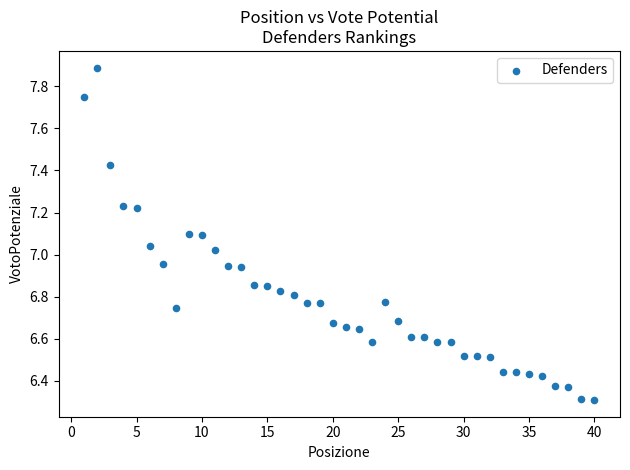

What is the range of X values (max minus min)?

39.0